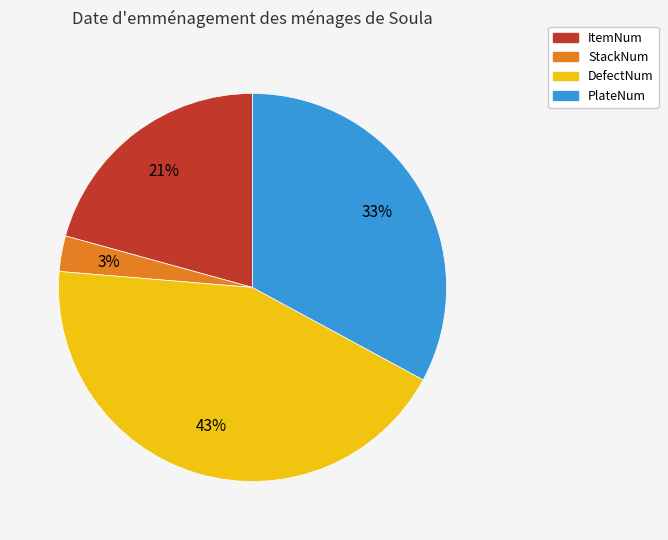

What percentage is the DefectNum slice, to the nearest percent?

43%